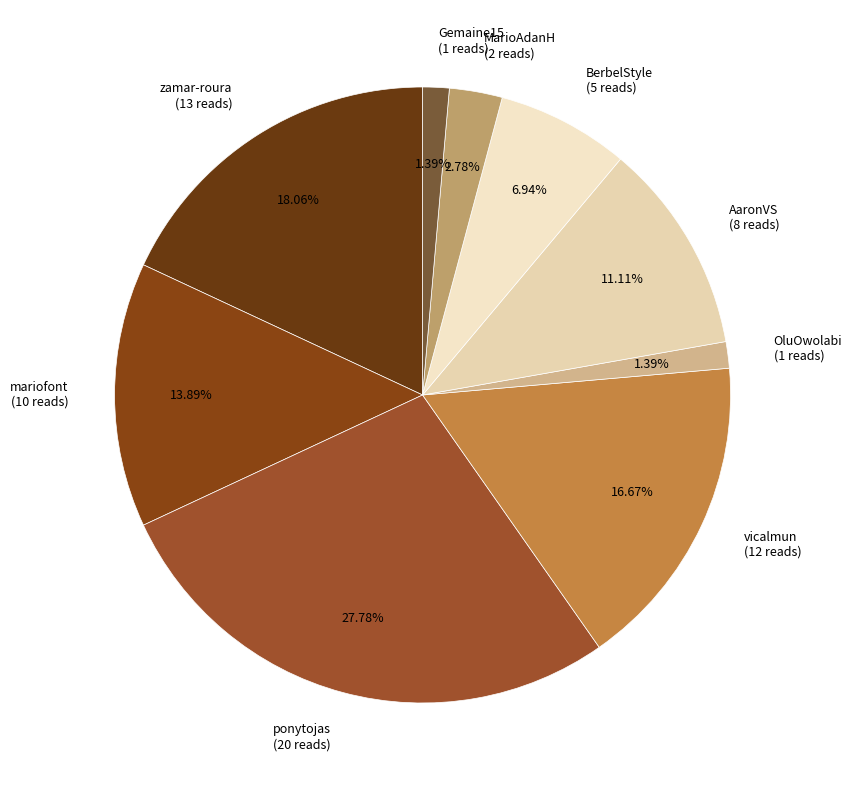

To the nearest percent, what is the difference between the largest and smallest slice percentages?

26%